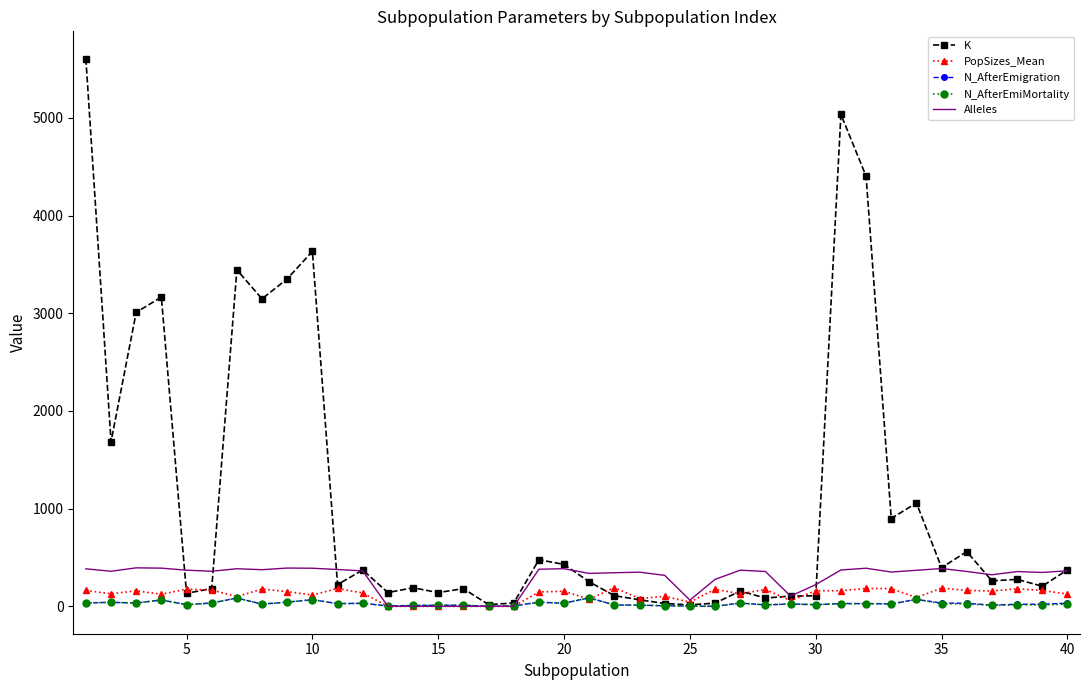

Which series has the largest total across all categories?

K